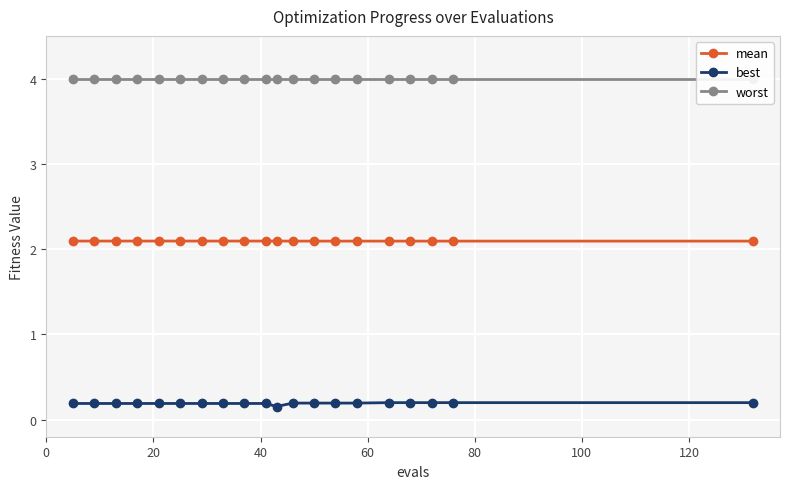

Reading right to left, extract all data points from this chart.

mean: 2.1	2.1	2.1	2.1	2.1	2.1	2.1	2.1	2.1	2.1	2.1	2.1	2.1	2.1	2.1	2.1	2.1	2.1	2.1	2.1
best: 0.2	0.2	0.2	0.2	0.2	0.2	0.2	0.2	0.2	0.2	0.2	0.2	0.2	0.2	0.2	0.2	0.2	0.2	0.2	0.2
worst: 4.0	4.0	4.0	4.0	4.0	4.0	4.0	4.0	4.0	4.0	4.0	4.0	4.0	4.0	4.0	4.0	4.0	4.0	4.0	4.0